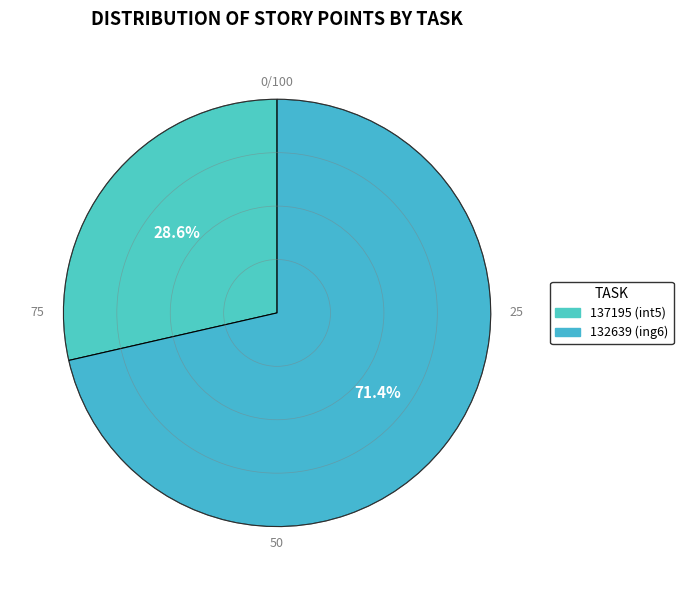

The 132639 (ing6) slice represents 71% of the pie. True or false?

True